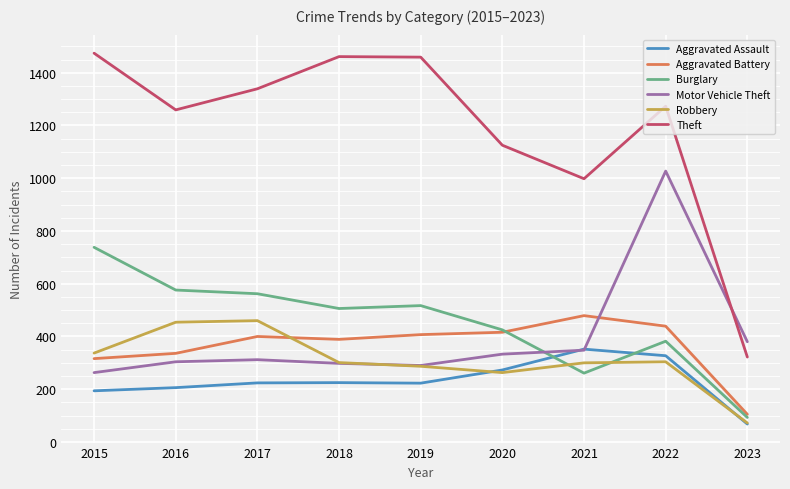

Which series has the widest spread of values?

Theft